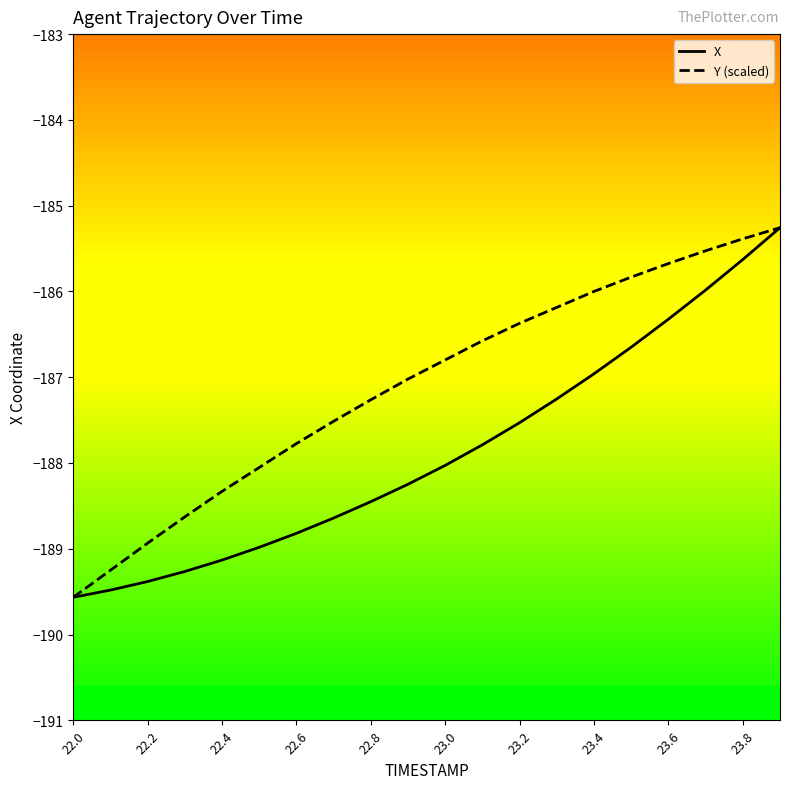

List the series in order of their overall mean, lowest first.

X, Y (scaled)